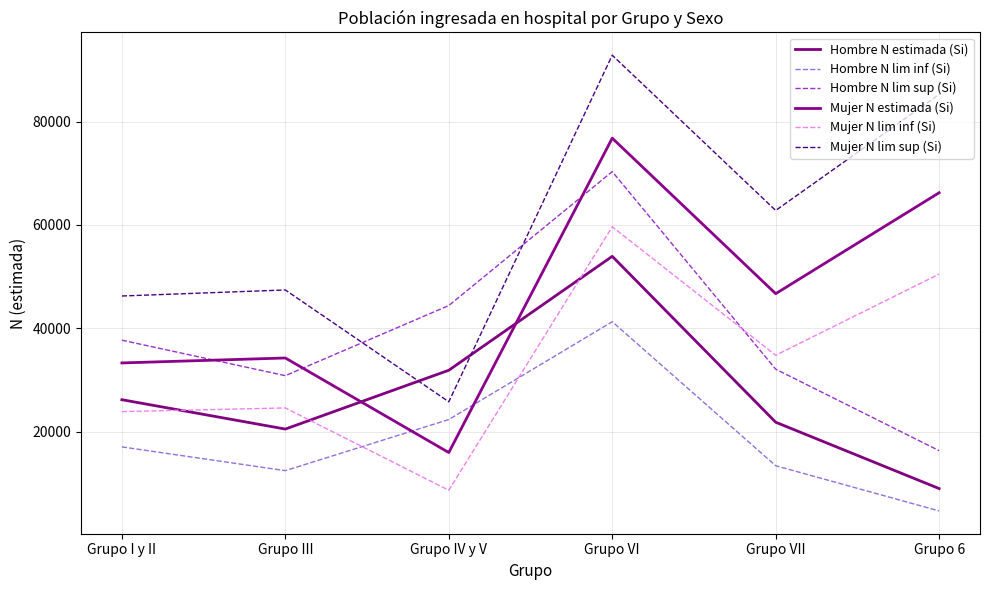

Which series has the largest total across all categories?

Mujer N lim sup (Si)